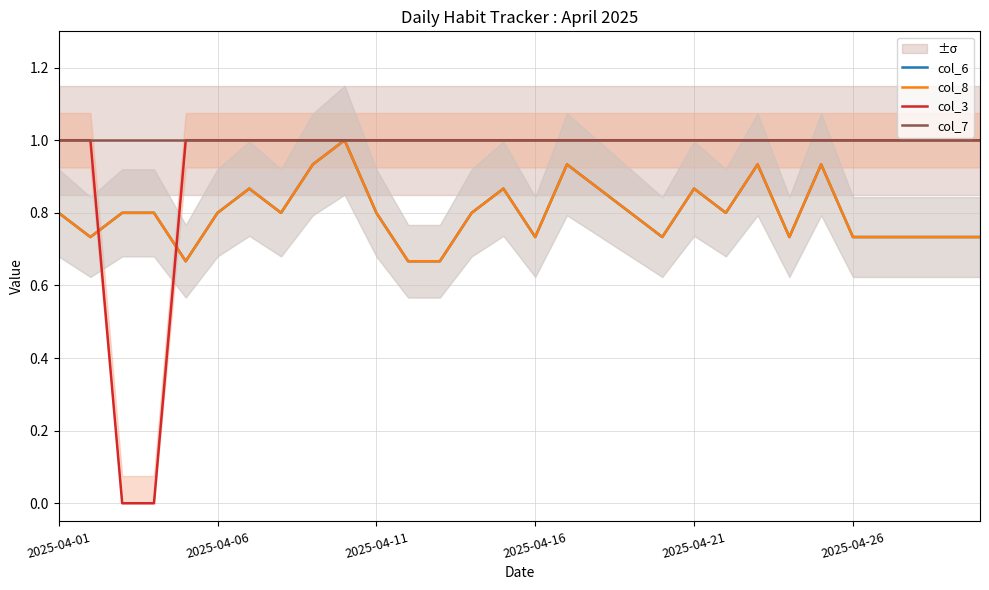

Which series has the largest total across all categories?

col_7